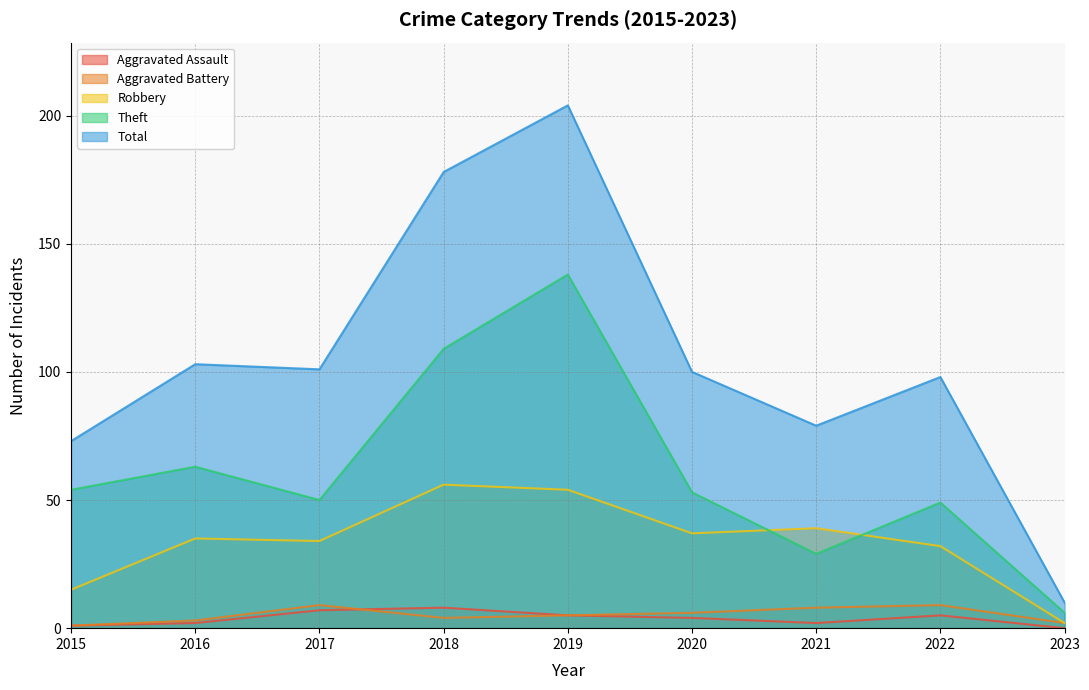

Reading left to right, transcribe all the data shown in this chart.

Aggravated Assault: 2015=1	2016=2	2017=7	2018=8	2019=5	2020=4	2021=2	2022=5	2023=0
Aggravated Battery: 2015=1	2016=3	2017=9	2018=4	2019=5	2020=6	2021=8	2022=9	2023=2
Robbery: 2015=15	2016=35	2017=34	2018=56	2019=54	2020=37	2021=39	2022=32	2023=2
Theft: 2015=54	2016=63	2017=50	2018=109	2019=138	2020=53	2021=29	2022=49	2023=6
Total: 2015=73	2016=103	2017=101	2018=178	2019=204	2020=100	2021=79	2022=98	2023=10